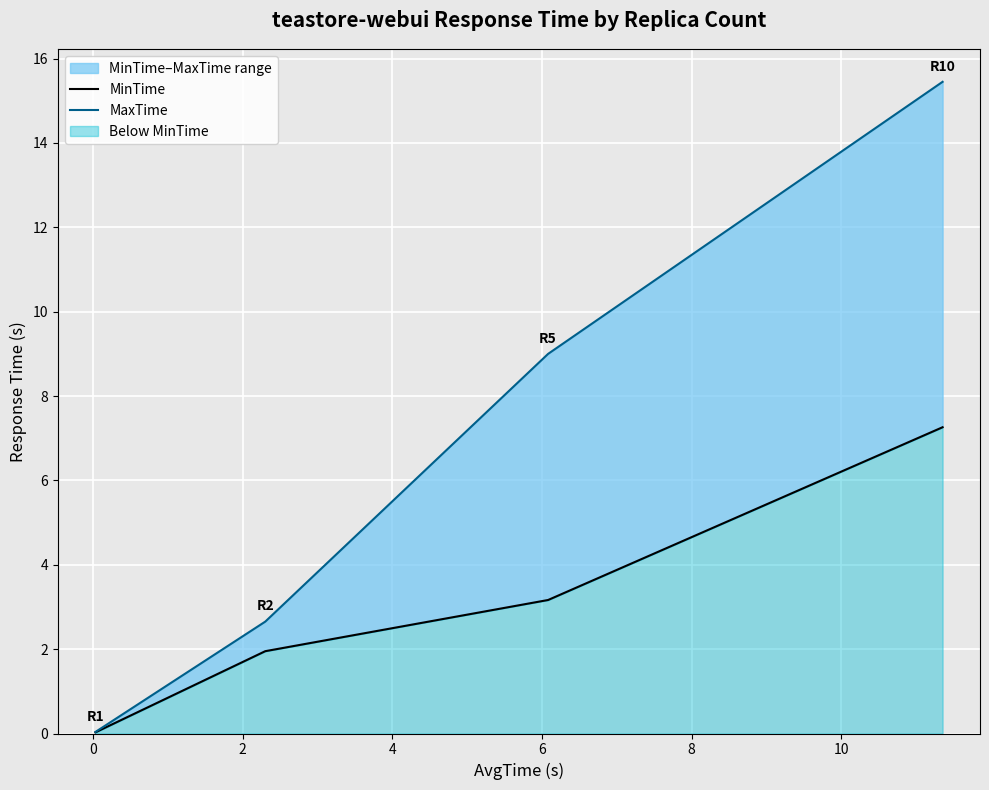

Which series has the largest total across all categories?

MaxTime